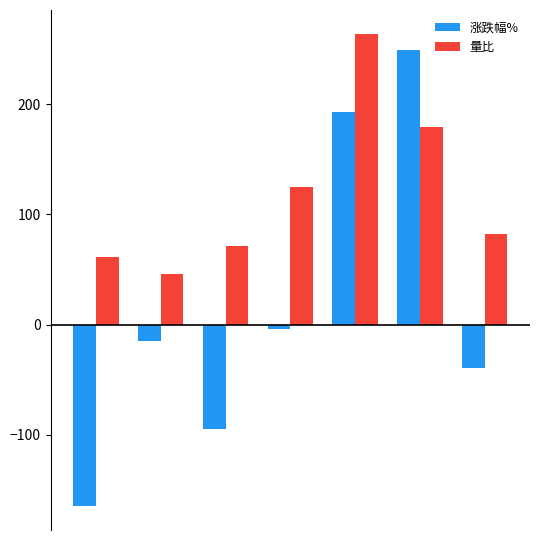

Which series has the largest range (max minus min)?

涨跌幅%